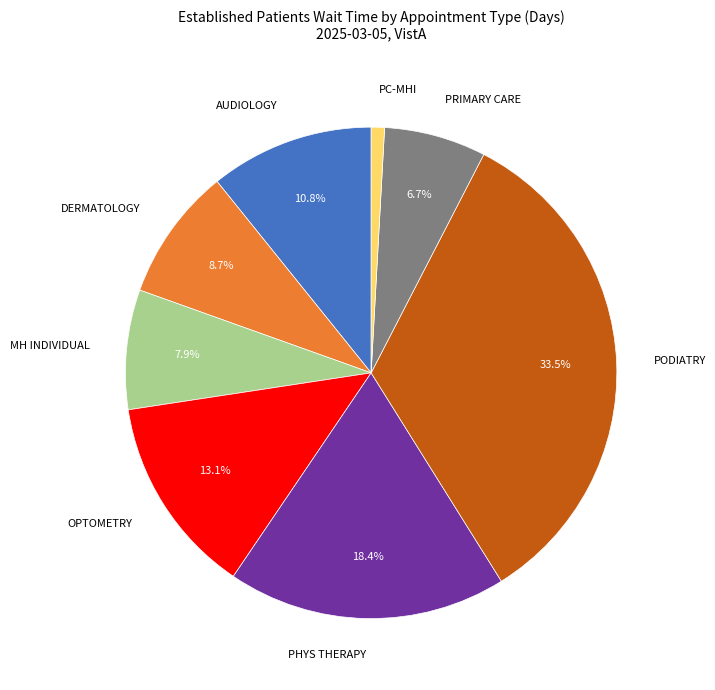

Is there any slice that represents more than half of the pie?

No